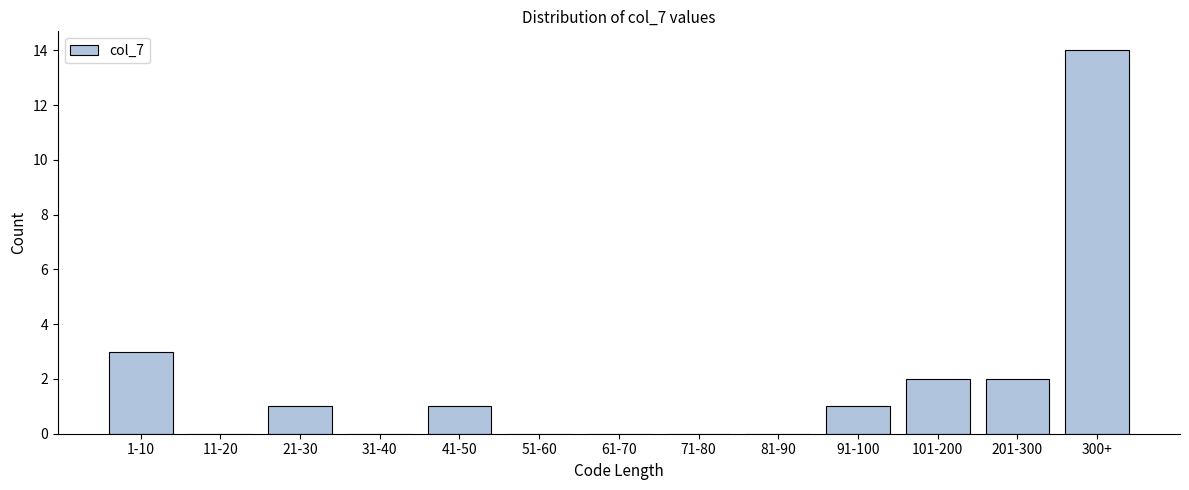

Reading left to right, transcribe all the data shown in this chart.

1-10=3	11-20=0	21-30=1	31-40=0	41-50=1	51-60=0	61-70=0	71-80=0	81-90=0	91-100=1	101-200=2	201-300=2	300+=14